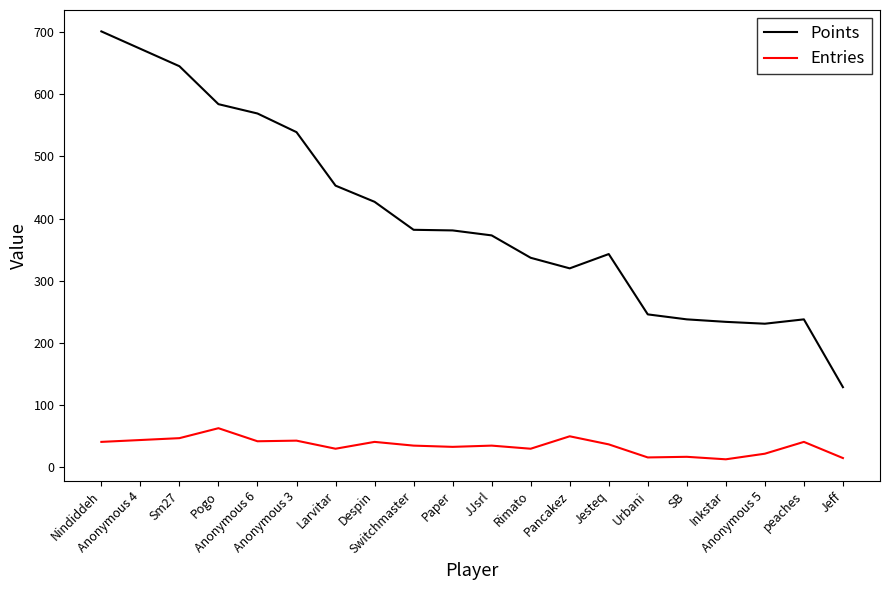

True or false: Entries and Points intersect in this chart.

False